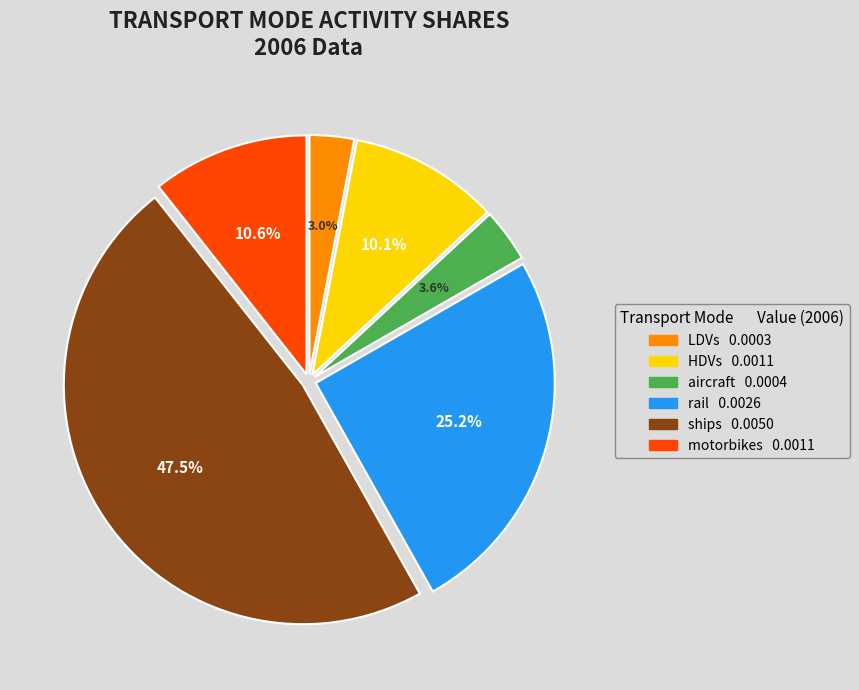

Which category has the smallest portion of the pie?

LDVs